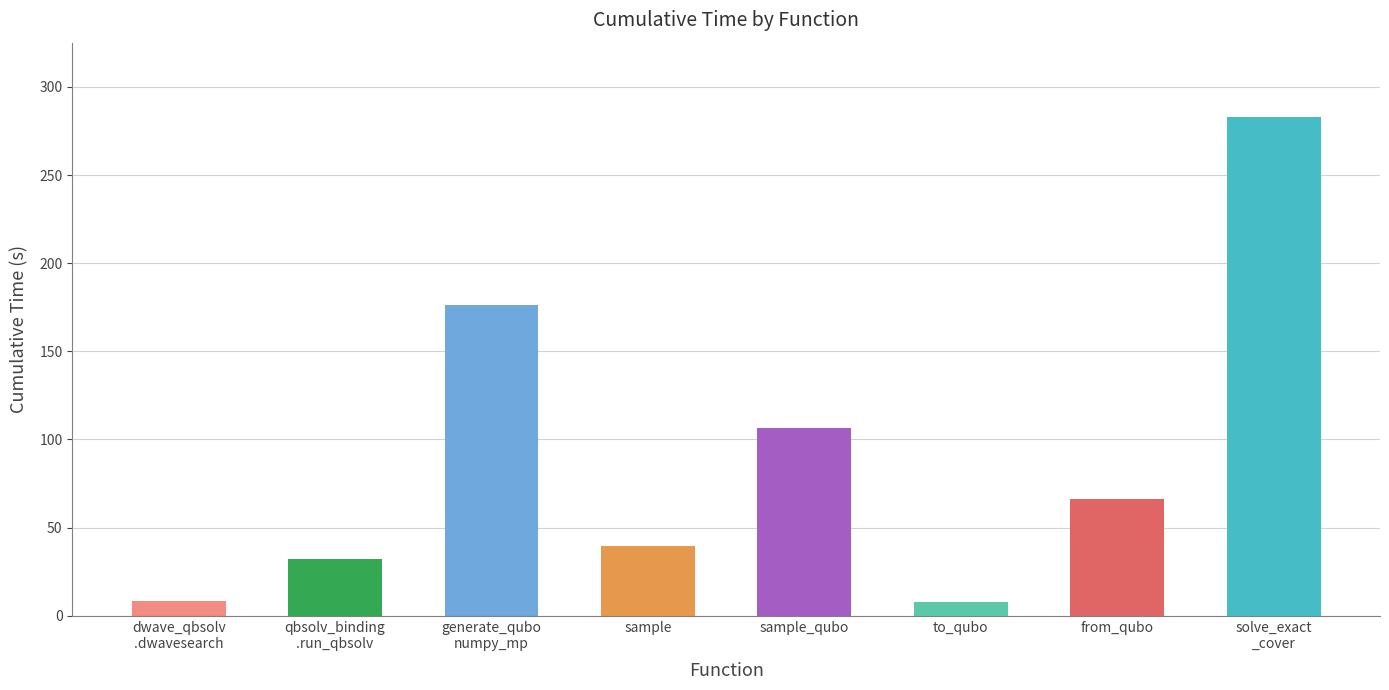

What is the change in value from sample to from_qubo?

+26.5